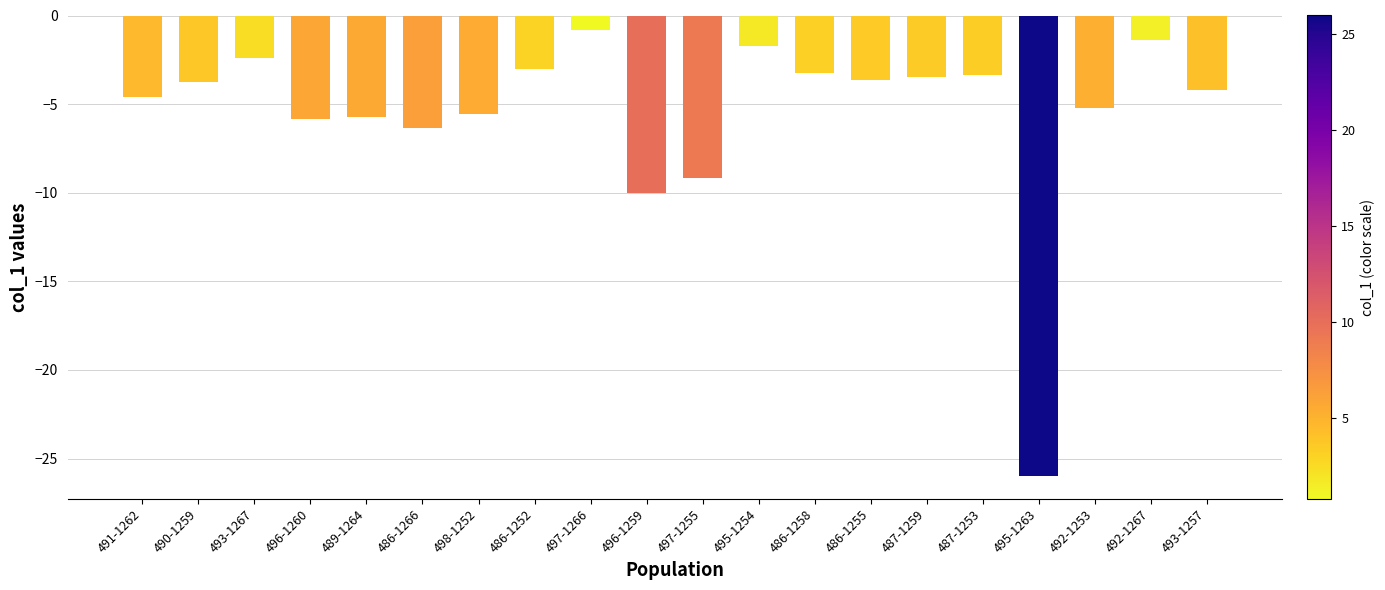

Where does the data first go above -3?

493-1267